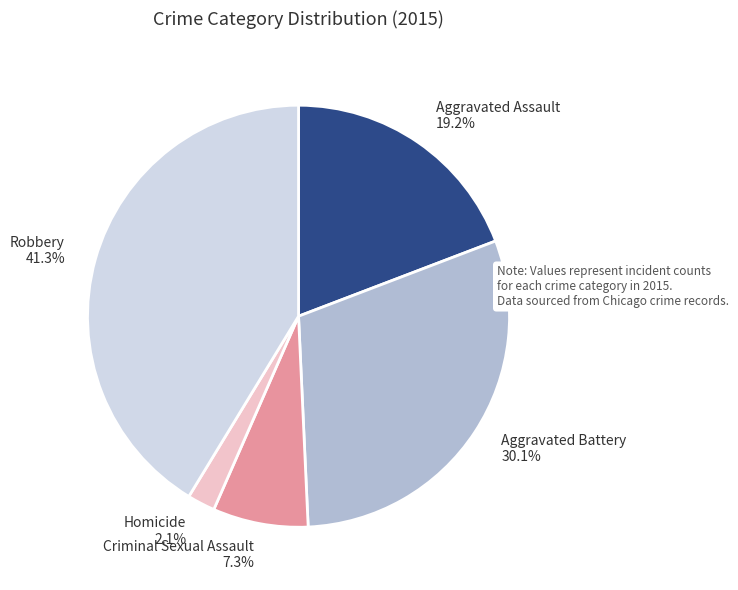

Combined, what portion of the pie is Aggravated Assault and Criminal Sexual Assault?

26.5%